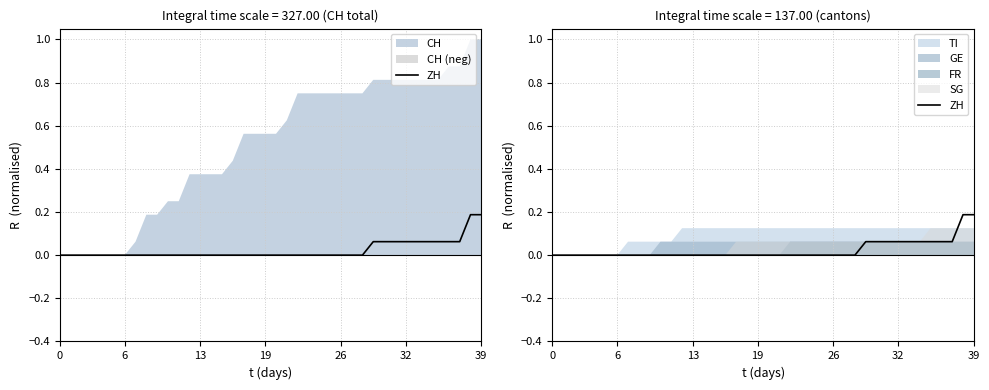

How many values are between 0 and 1?

40